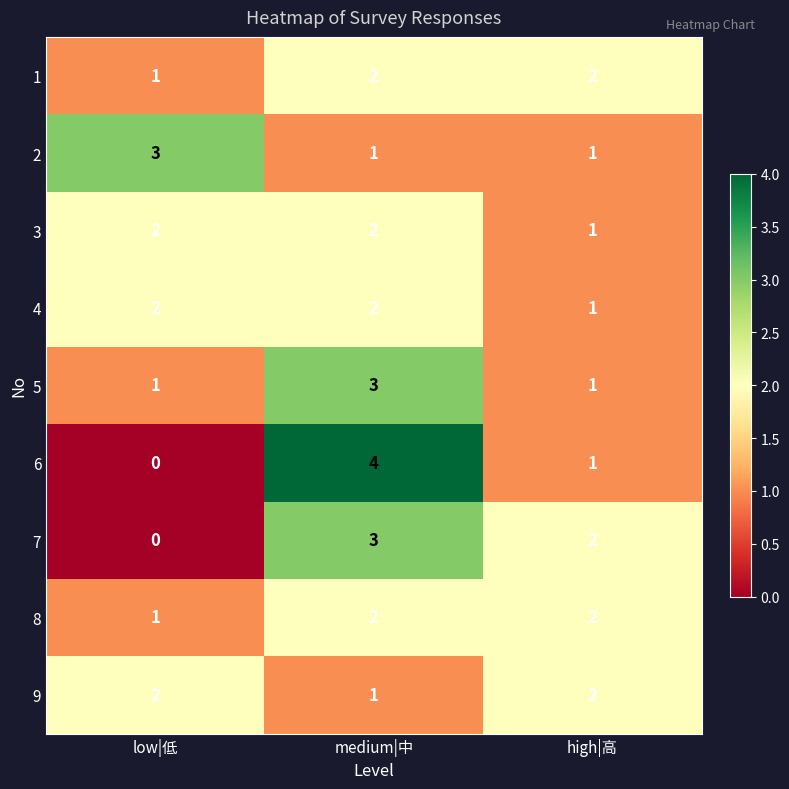

What is the sum of the 1 values at medium|中 and low|低?

3